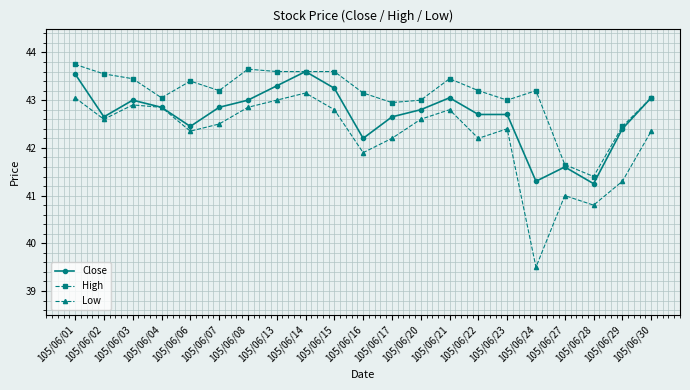

Where is Close nearest to the value 42?

105/06/16